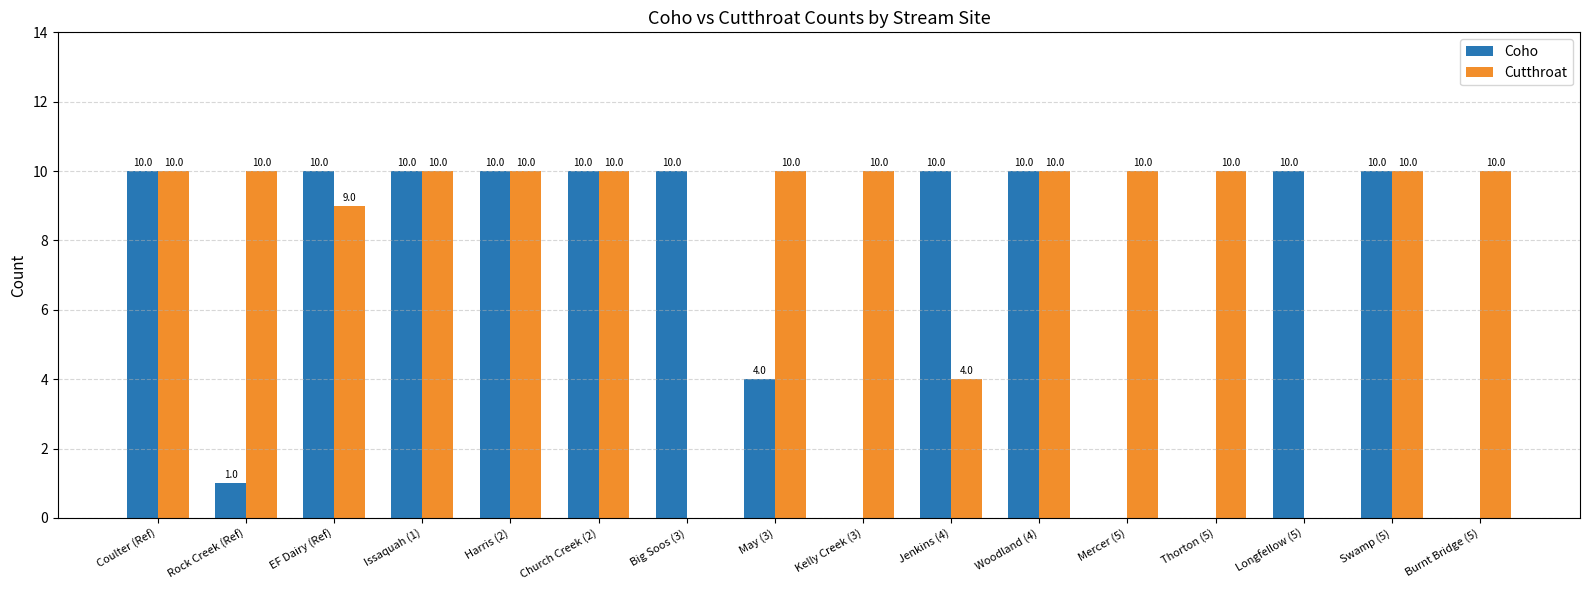

What is the sum of all Cutthroat values?

133